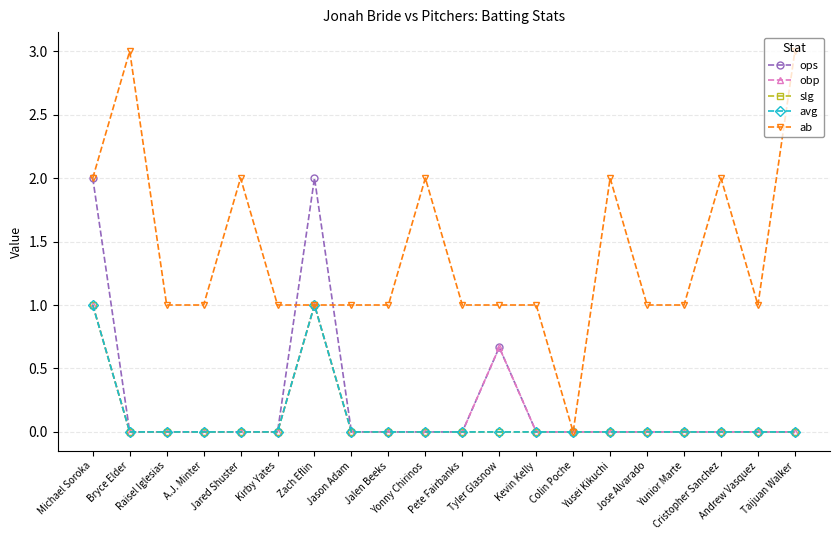

How many categories are shown in the chart?

20